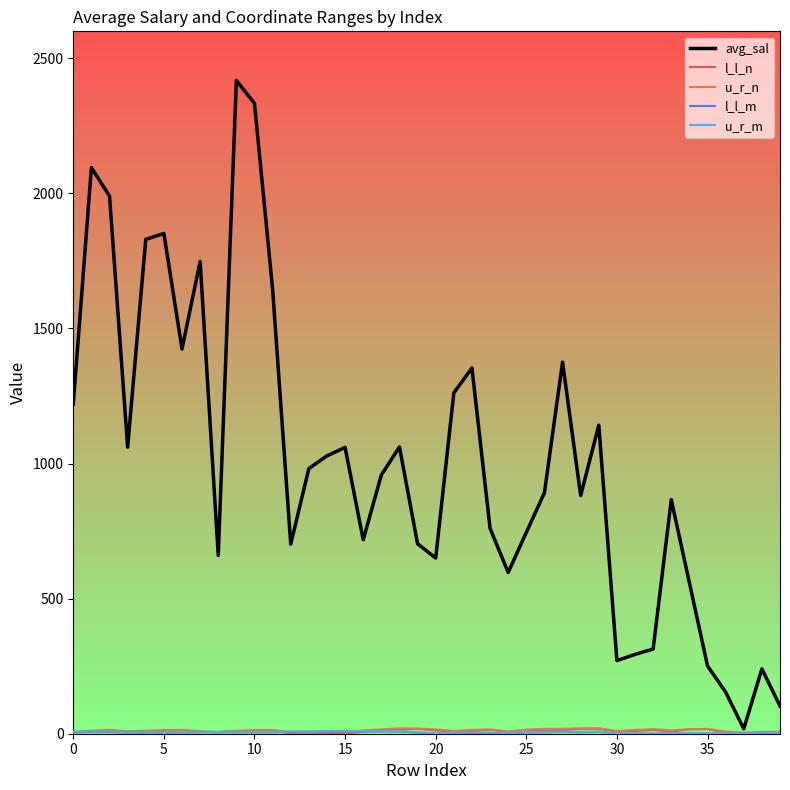

At which category does l_l_n reach its first local peak?

10